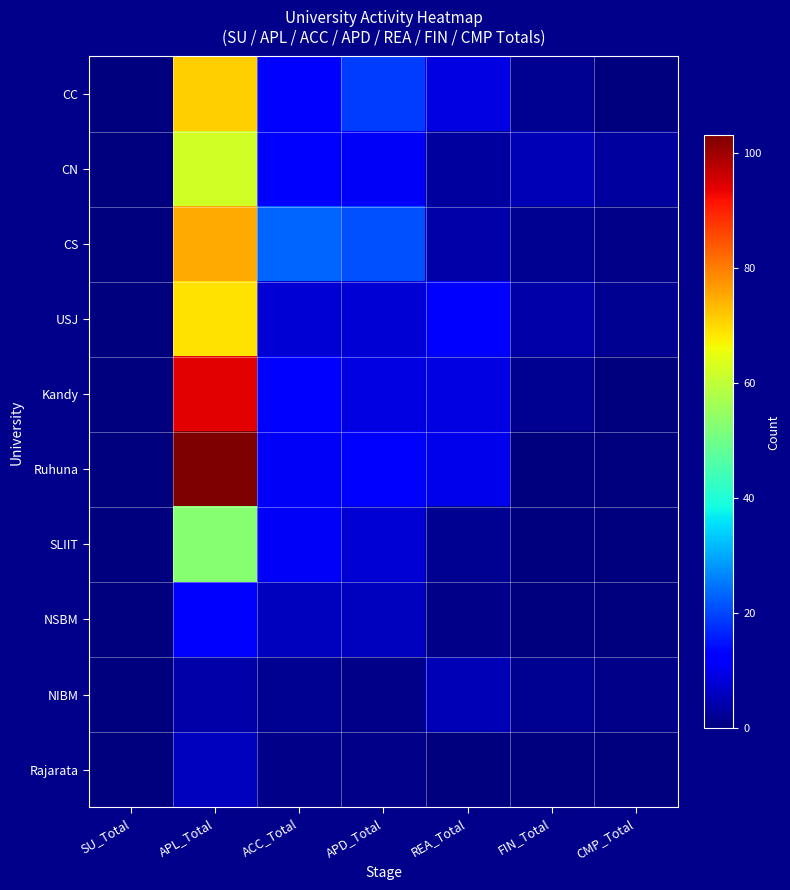

At which category is the sum across all series the highest?

APL_Total